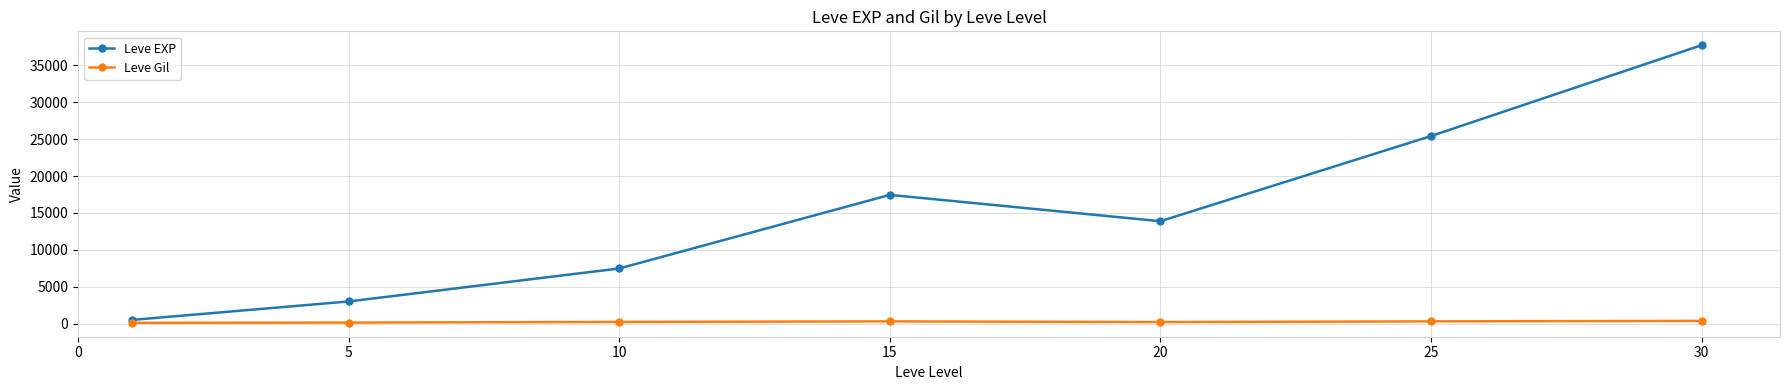

Rank the series by their maximum value, from lowest to highest.

Leve Gil, Leve EXP